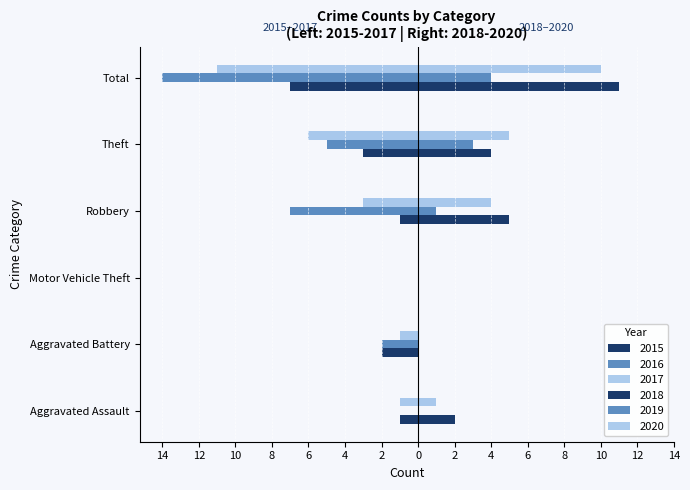

What is the total value across all series at Robbery?

-1